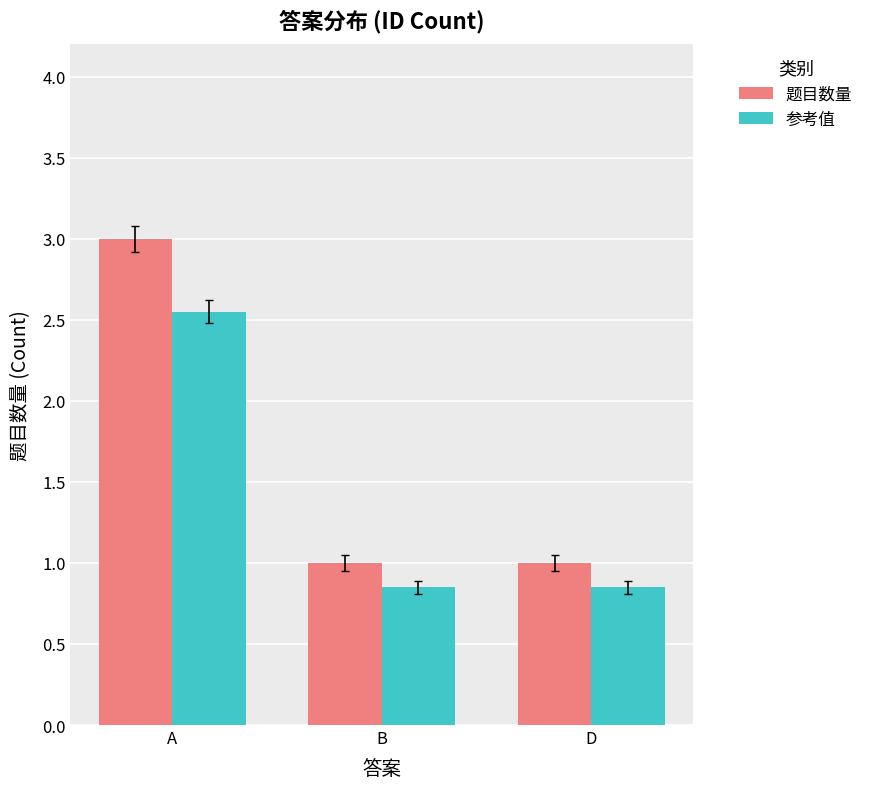

List the series in order of their peak value, highest first.

题目数量, 参考值